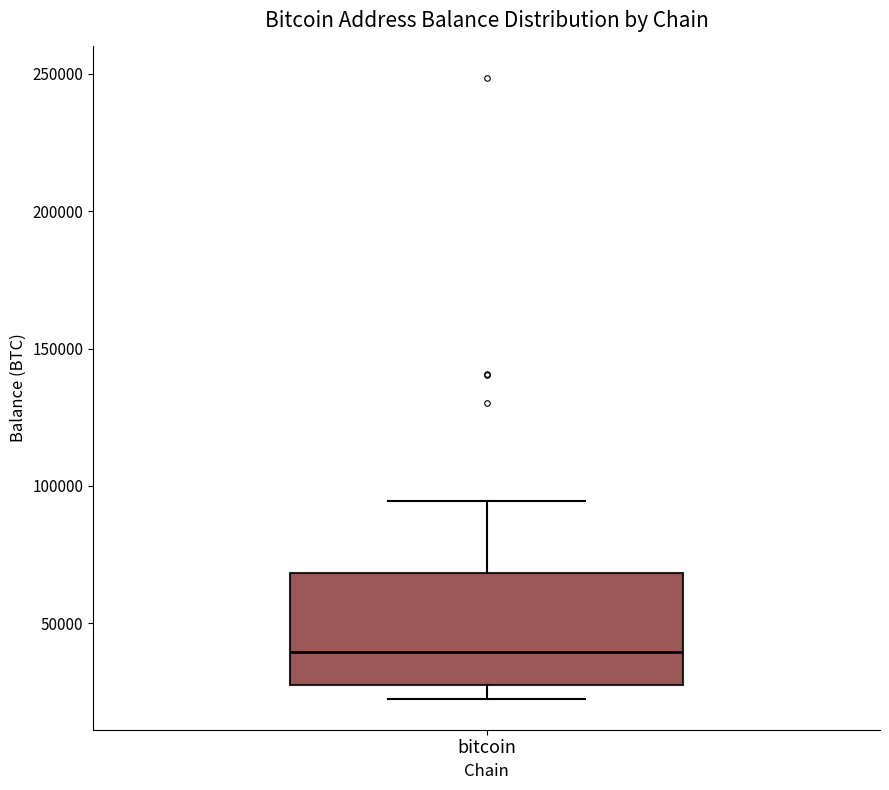

Transcribe this box plot: give where the median line is, the range the box spans, and where the two whiskers end, as read against the y-axis. The values are not printed on the chart, so give them approximately, as read against the axis.

median 40000, box 25000 to 70000, whiskers 25000 (just below the box's lower edge) to 95000